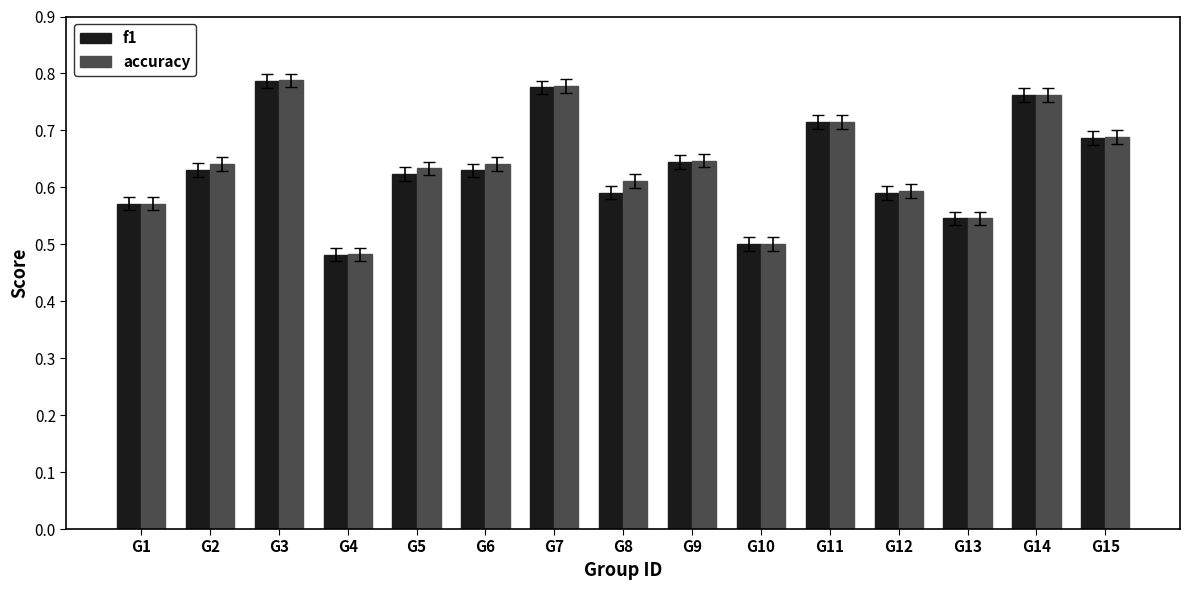

Is it true that f1 equals 0.3 at G13?

False